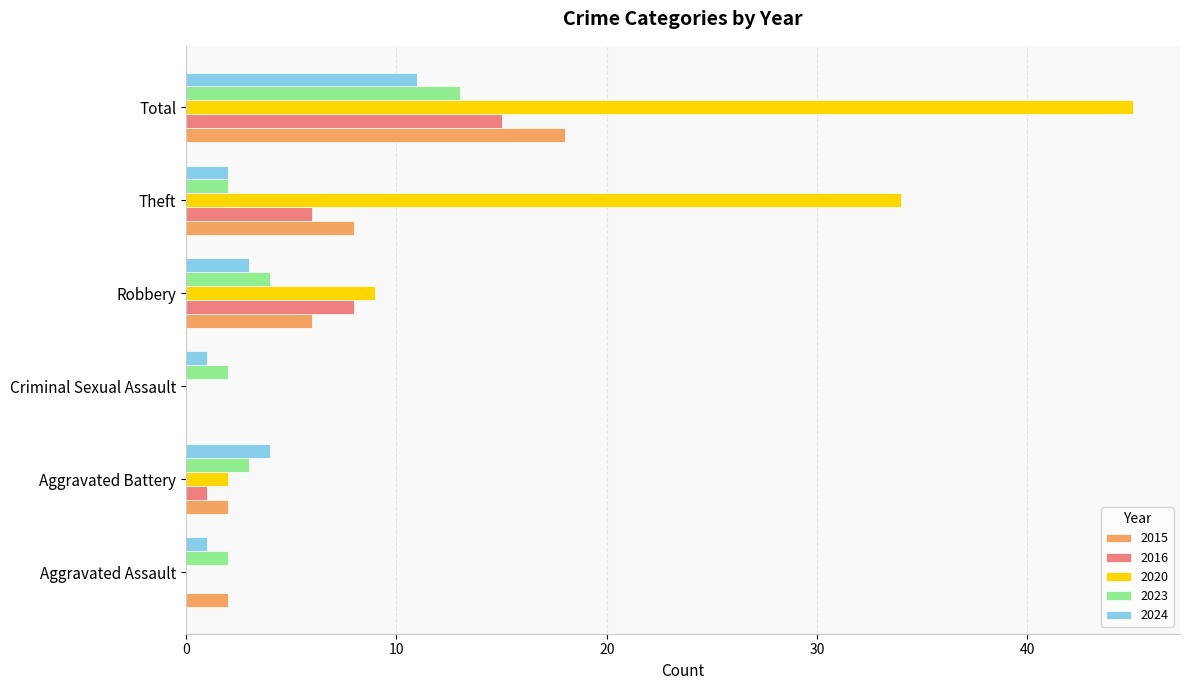

How many categories are shown in the chart?

6